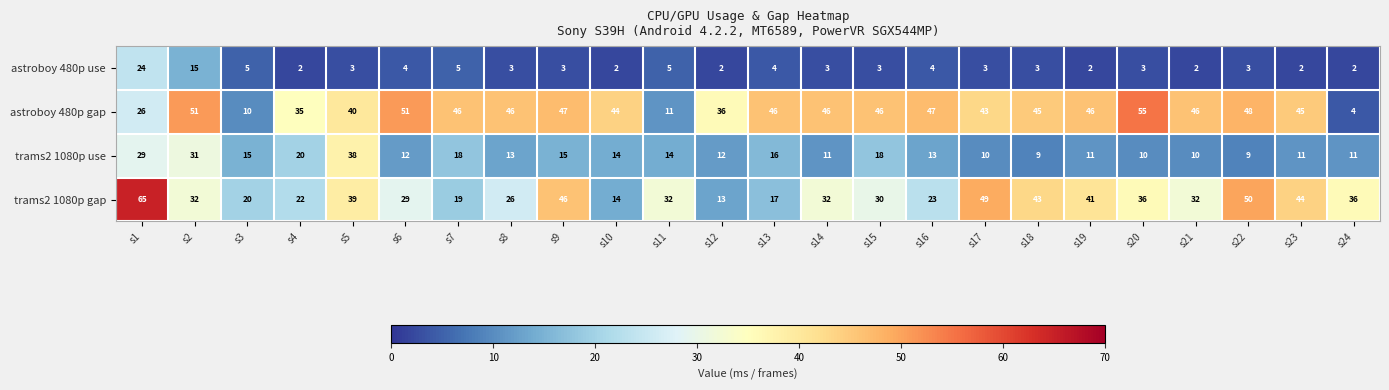

Is it true that trams2 1080p use equals 11 at s19?

True